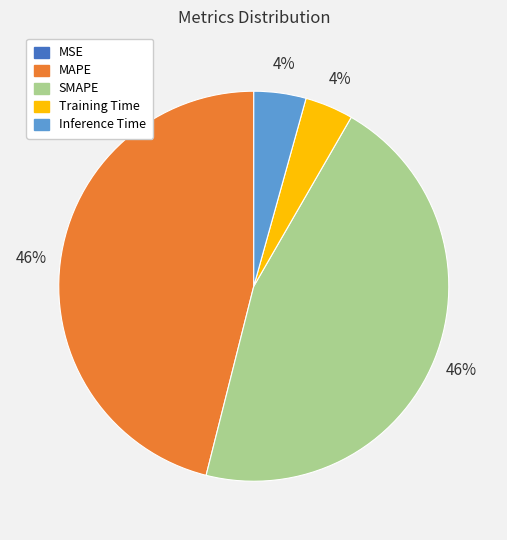

To the nearest percent, what is the average slice percentage?

20%